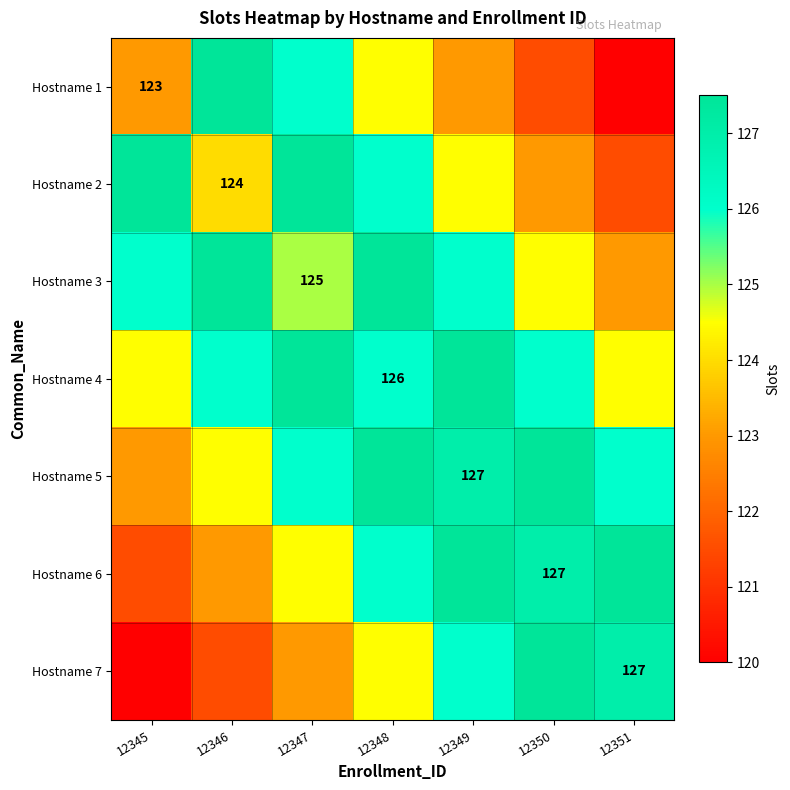

What is the total value across all series at 12345?

865.5